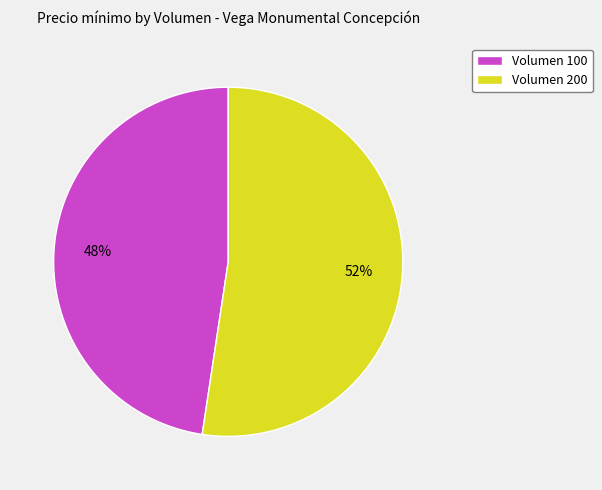

To the nearest percent, what is the average slice percentage?

50%